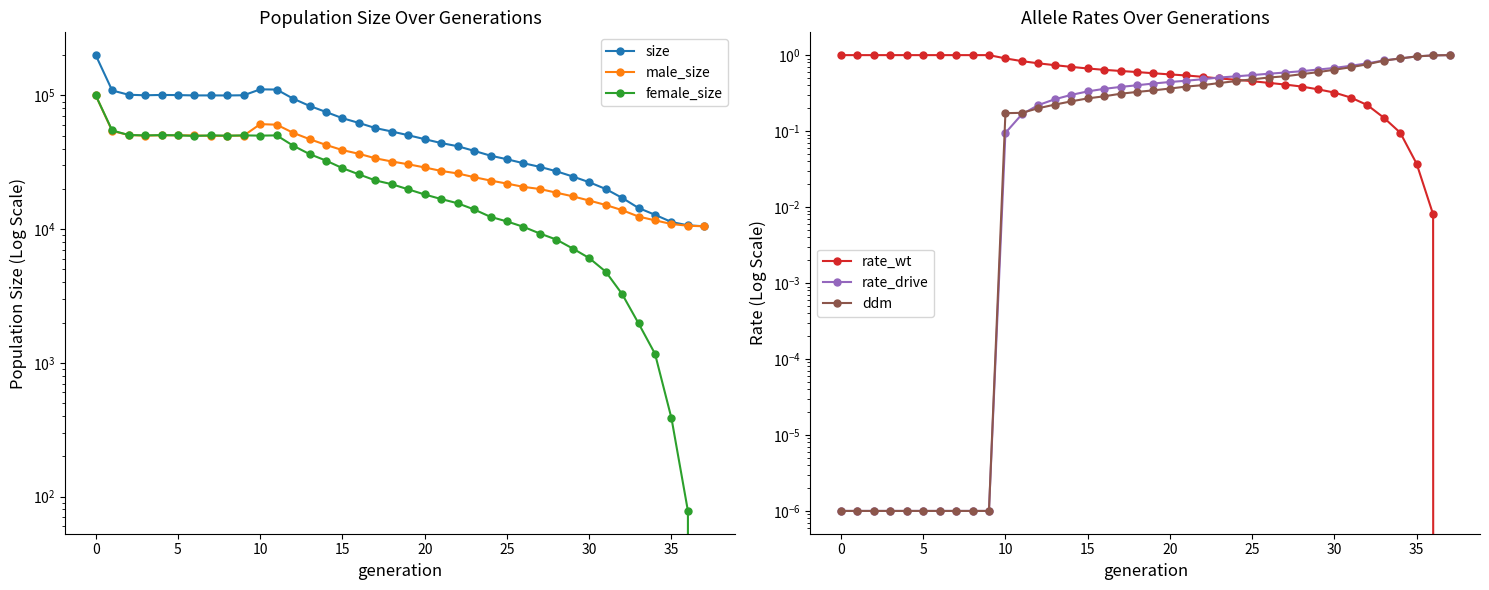

True or false: size has a value of 69794.9 at 10.

False